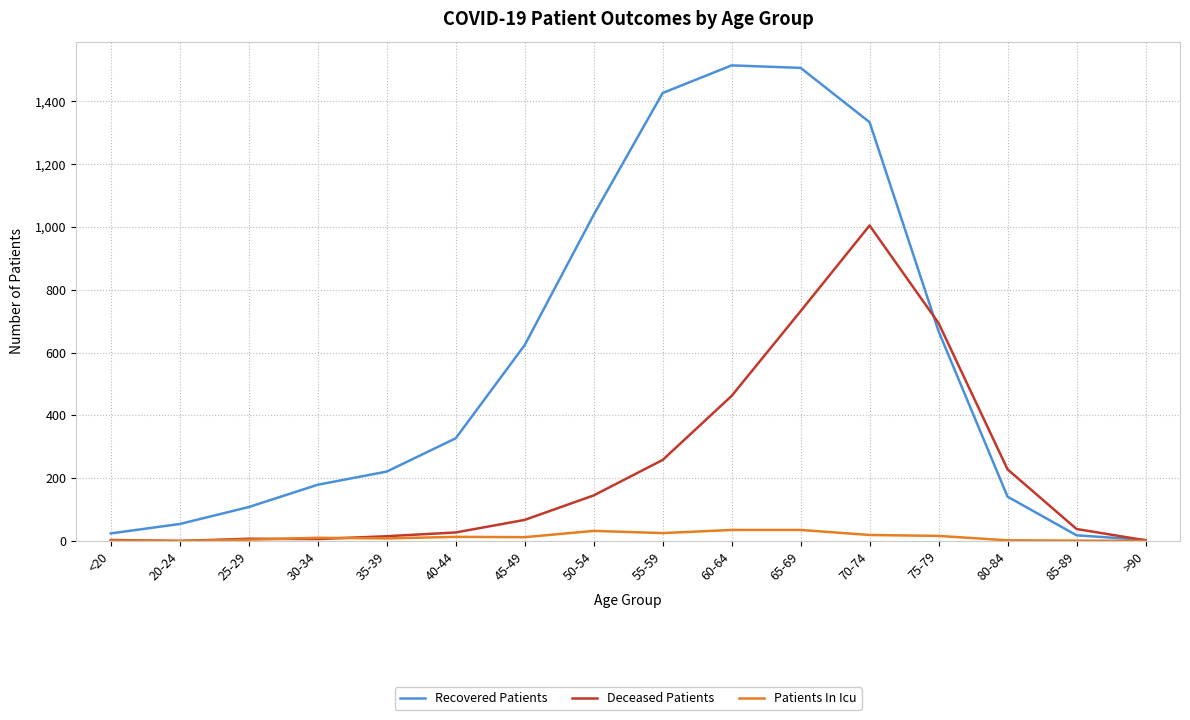

Between 35-39 and 80-84, which series saw the biggest shift?

Deceased Patients